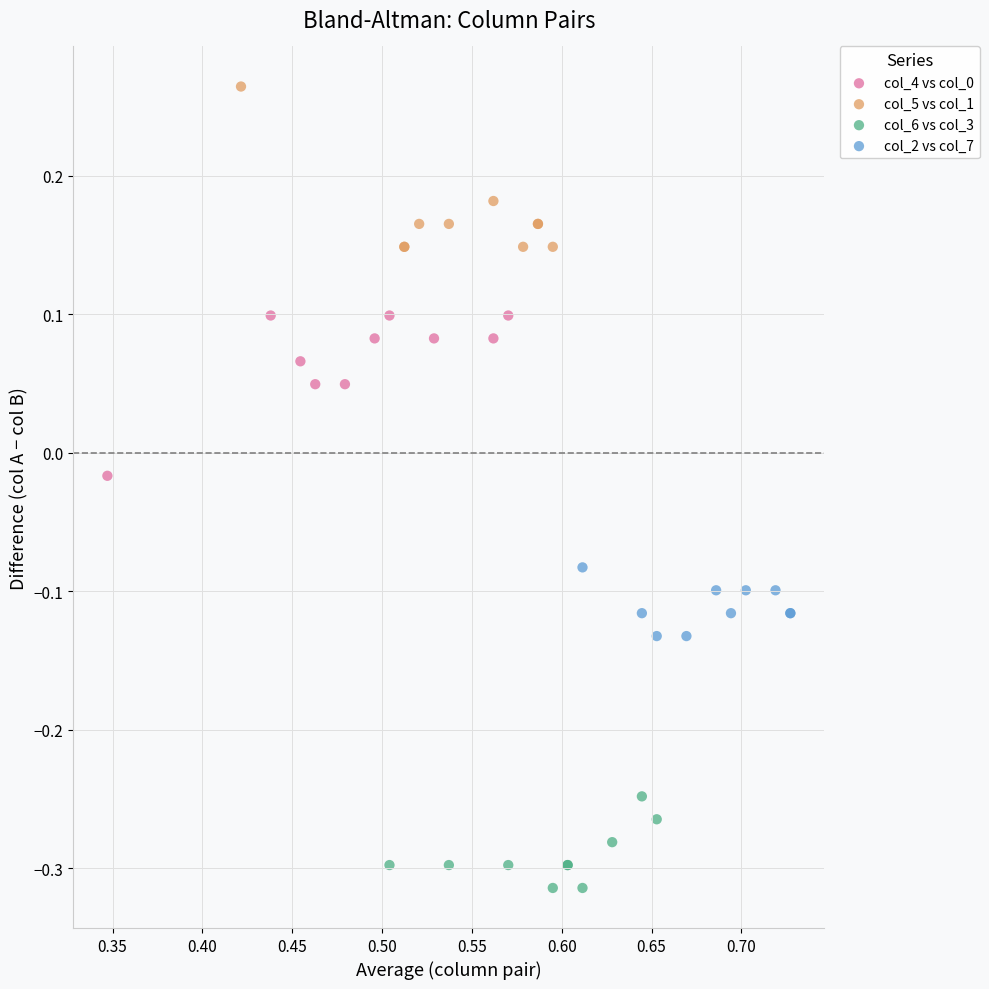

Which series reaches the minimum Y coordinate?

col_6 vs col_3